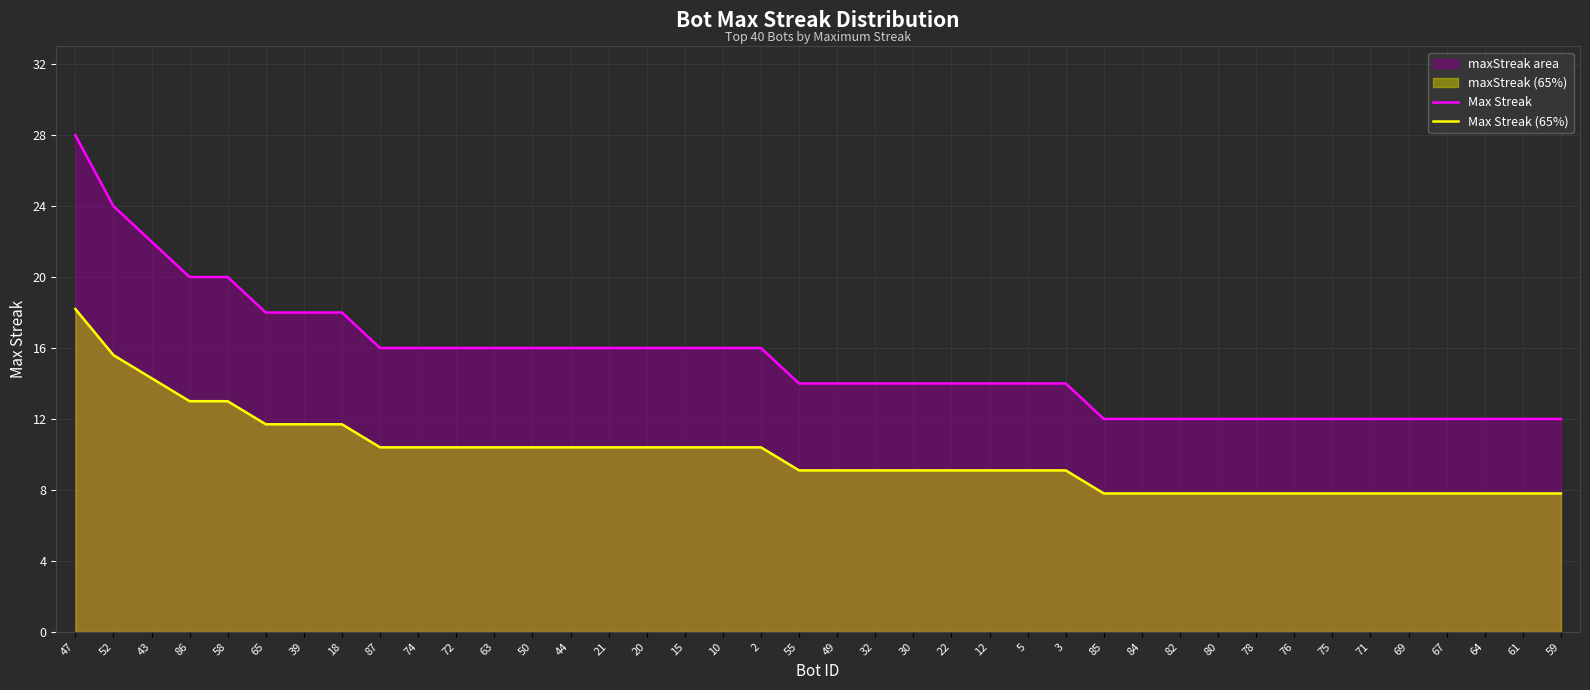

What is the average value of the Max Streak series?

15.3